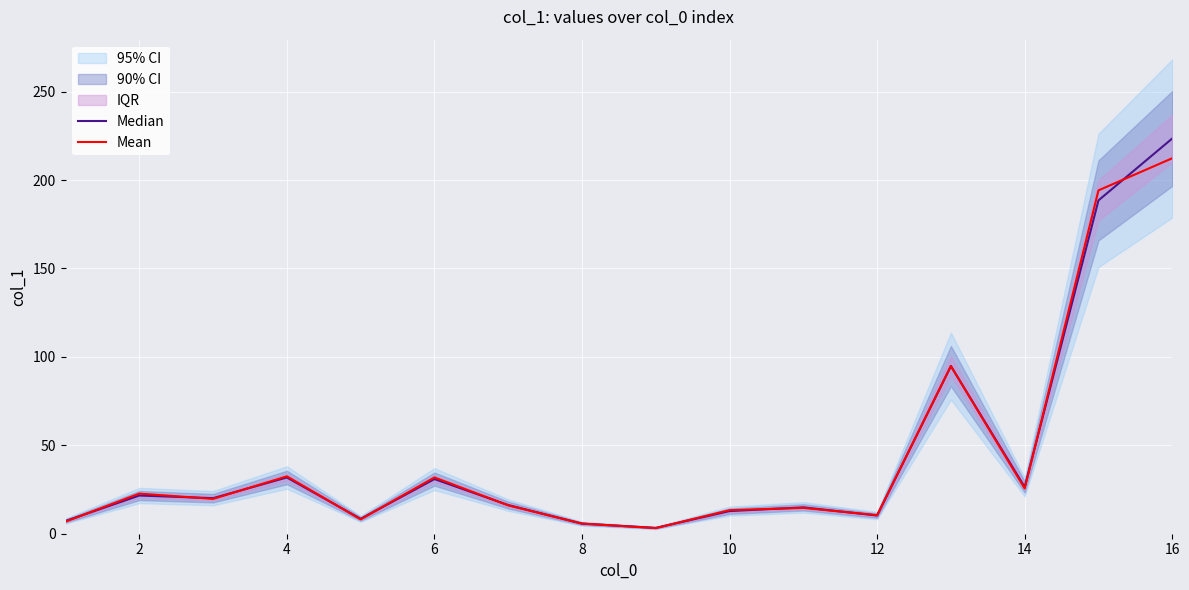

What is the highest value of the Mean series?

212.3